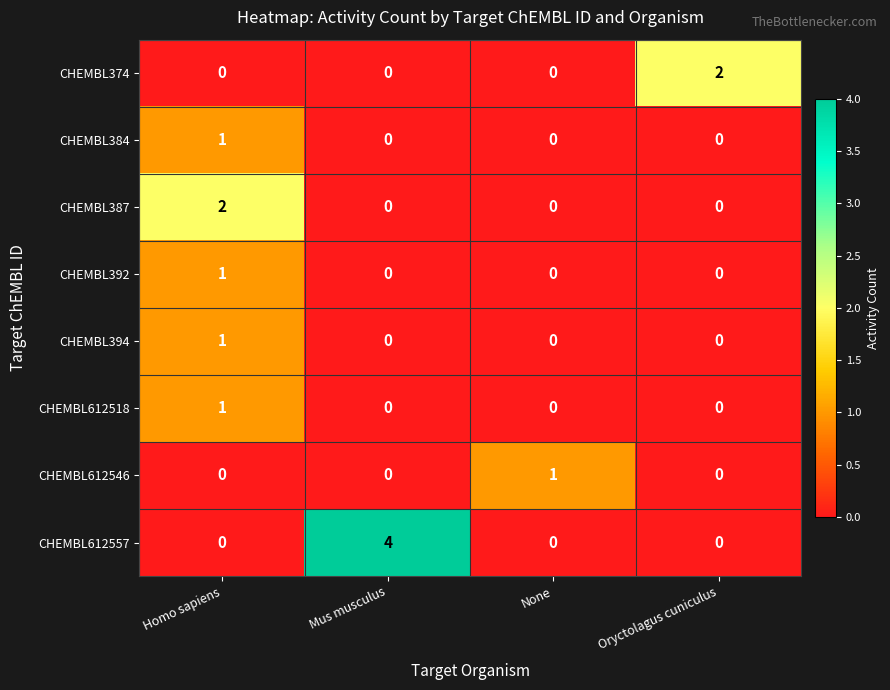

Which category has the highest value in the CHEMBL387 series?

Homo sapiens